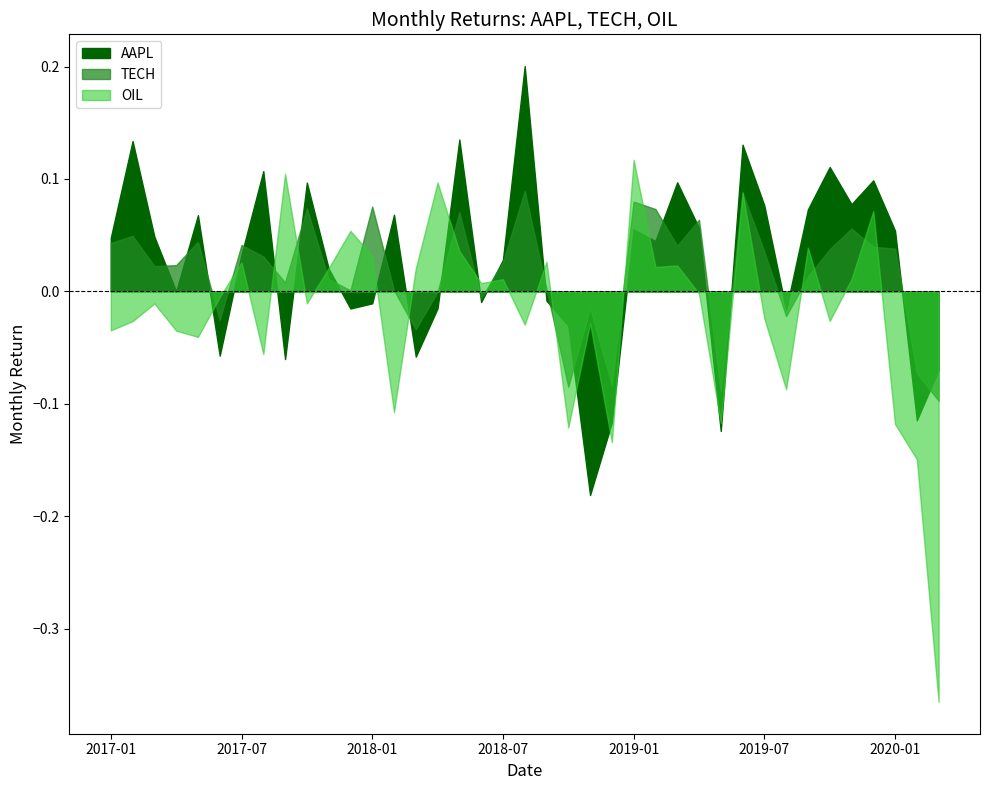

What is the label of the 35th point from the right?

2017-05